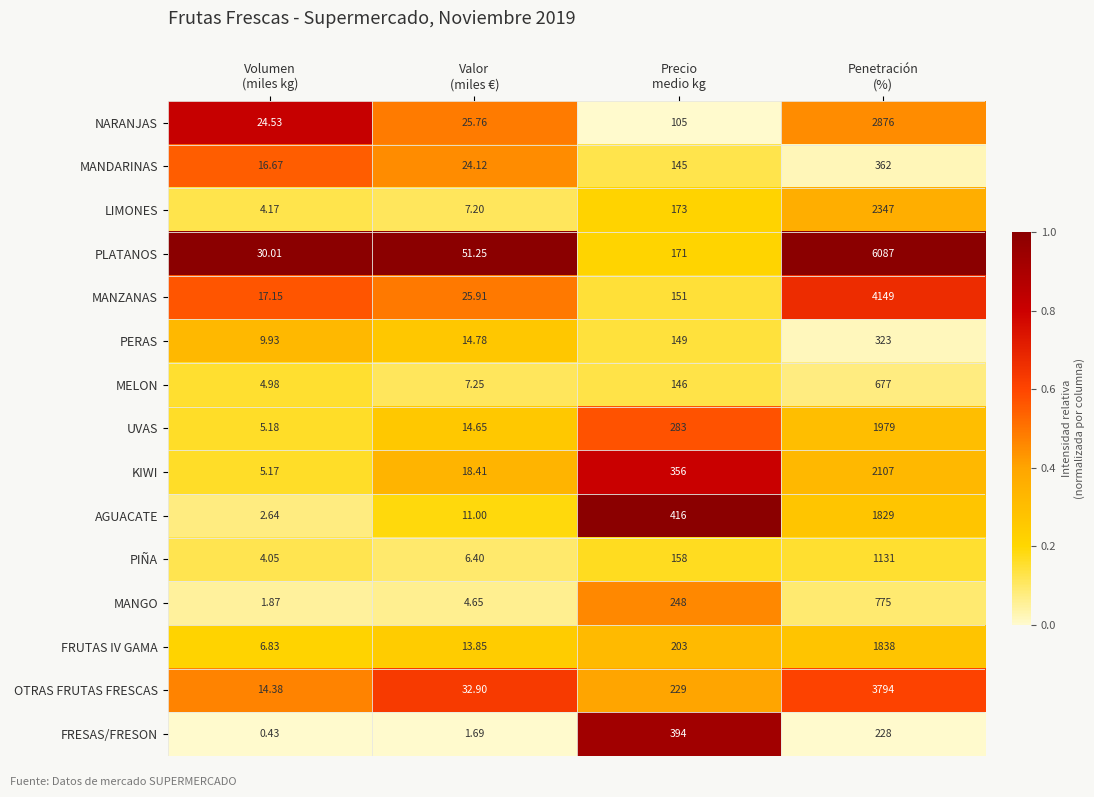

Which series changed the most between Volumen
(miles kg) and Precio
medio kg?

AGUACATE